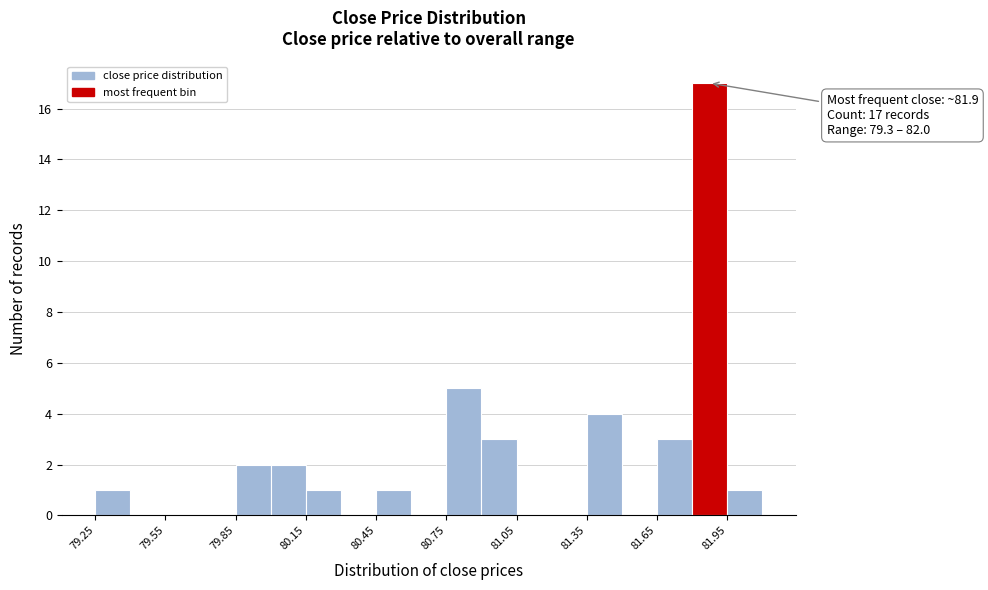

Around what value on the x-axis is the tallest bar? Give the approximate position of its centre, as read against the axis.

81.90